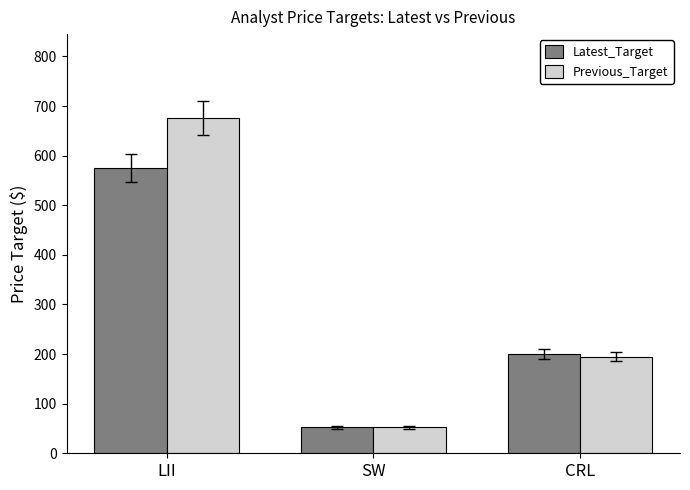

At which category does the chart reach its minimum across all series?

SW